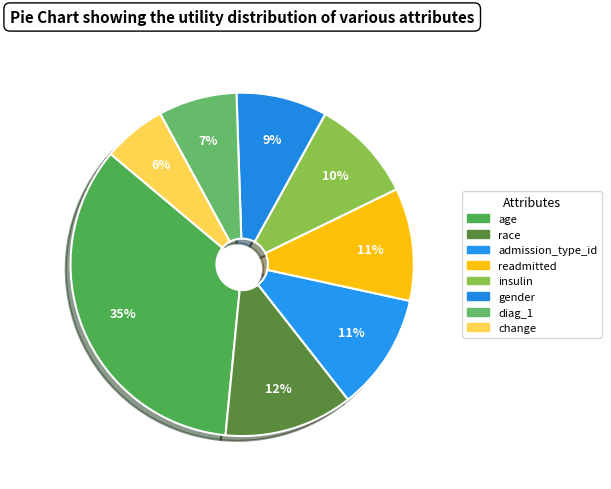

Is it true that insulin is 1% of the pie?

False